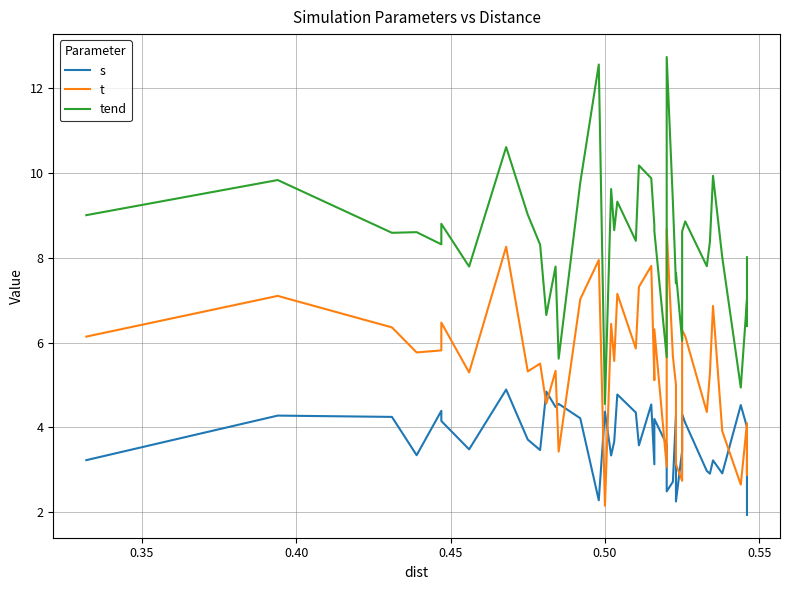

What is the minimum value for s?

1.9